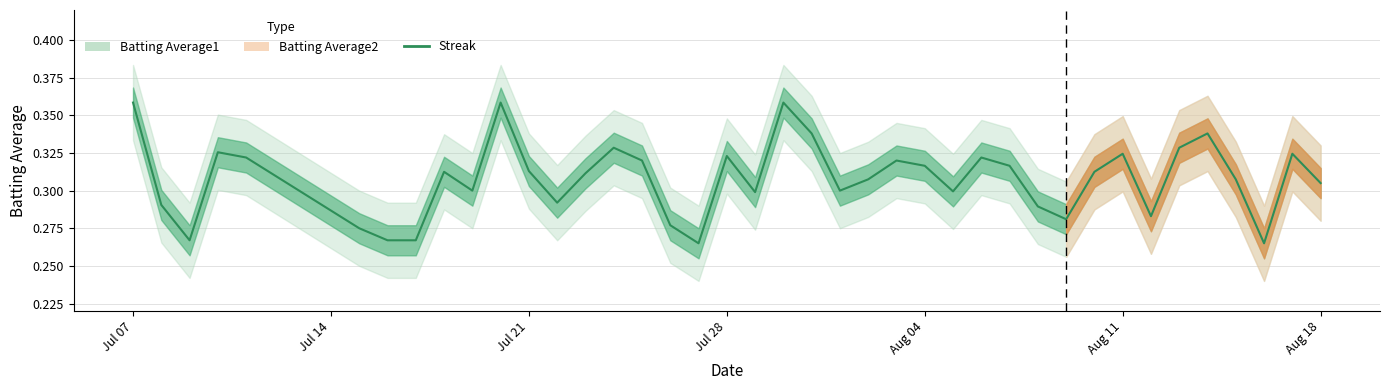

What is the difference between the second highest and minimum values?

0.1